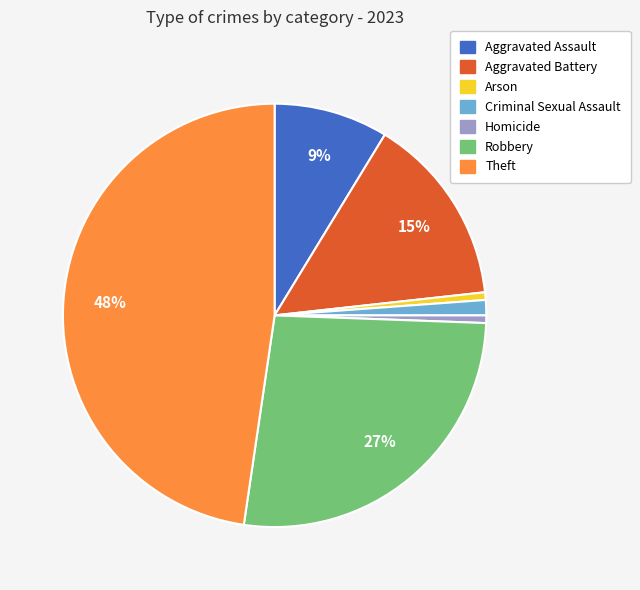

To the nearest percent, what is the average slice percentage?

14%